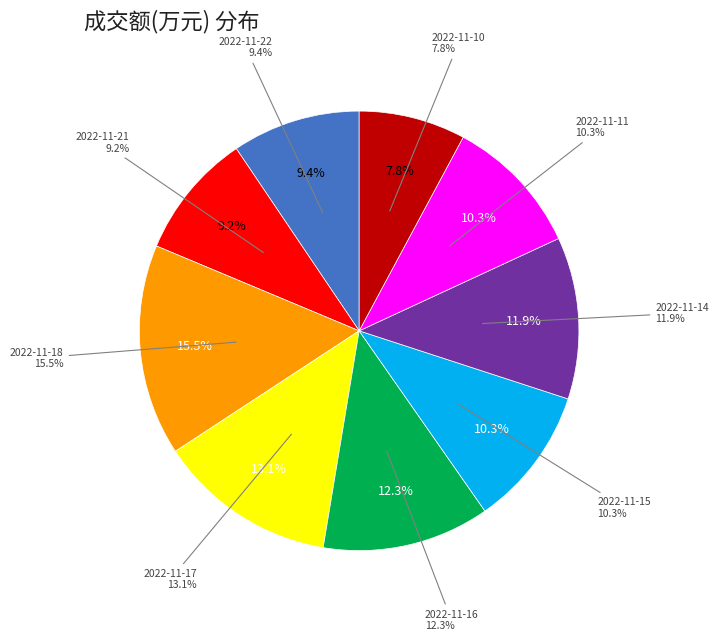

Is there any slice that represents more than half of the pie?

No